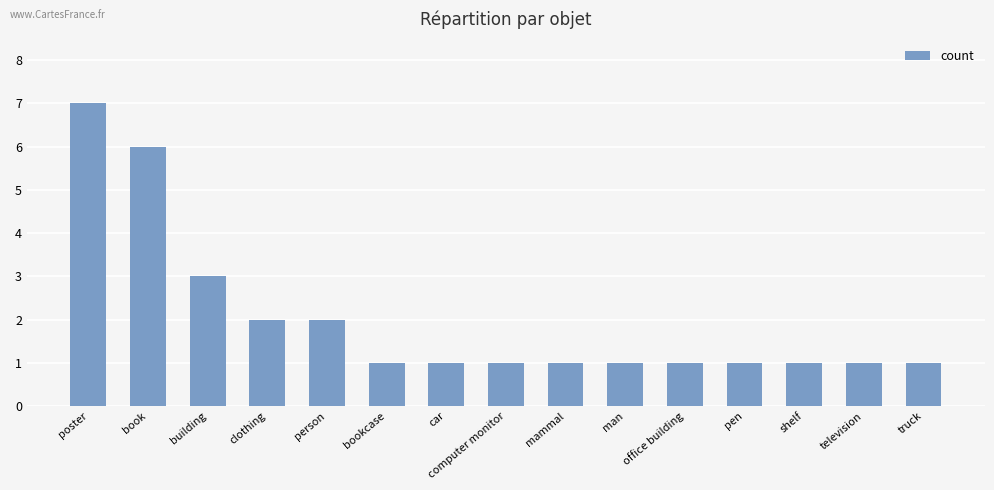

What is the difference between the values at shelf and clothing?

1